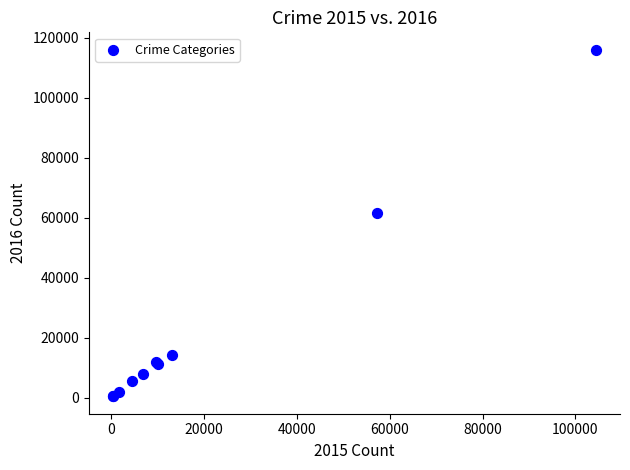

What Y value in the scatter plot is closest to 58311?

61623